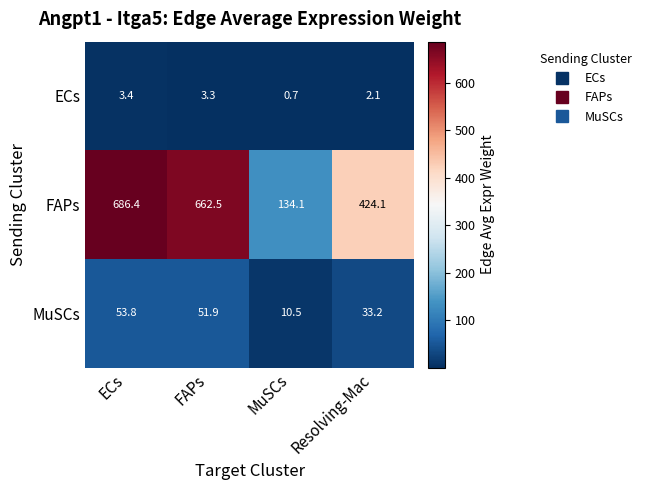

What is the difference between the maximum and minimum values in the FAPs series?

552.3